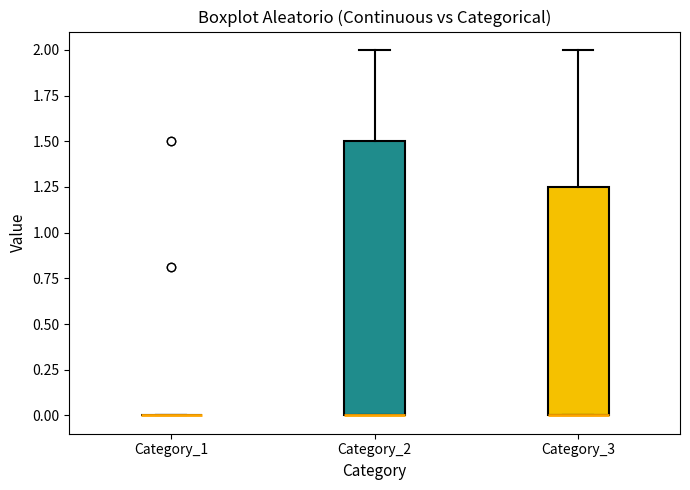

Reading left to right, read every box against the y-axis: the position of its median line, the range the box covers, and the ends of its whiskers. The values are not printed on the chart, so give them approximately, as read against the axis.

Category_1: box collapsed to a line at 0.00, whiskers 0.00 to 0.00
Category_2: median 0.00 (drawn on the box's lower edge), box 0.00 to 1.50, whiskers 0.00 to 2.00
Category_3: median 0.00 (drawn on the box's lower edge), box 0.00 to 1.25, whiskers 0.00 to 2.00